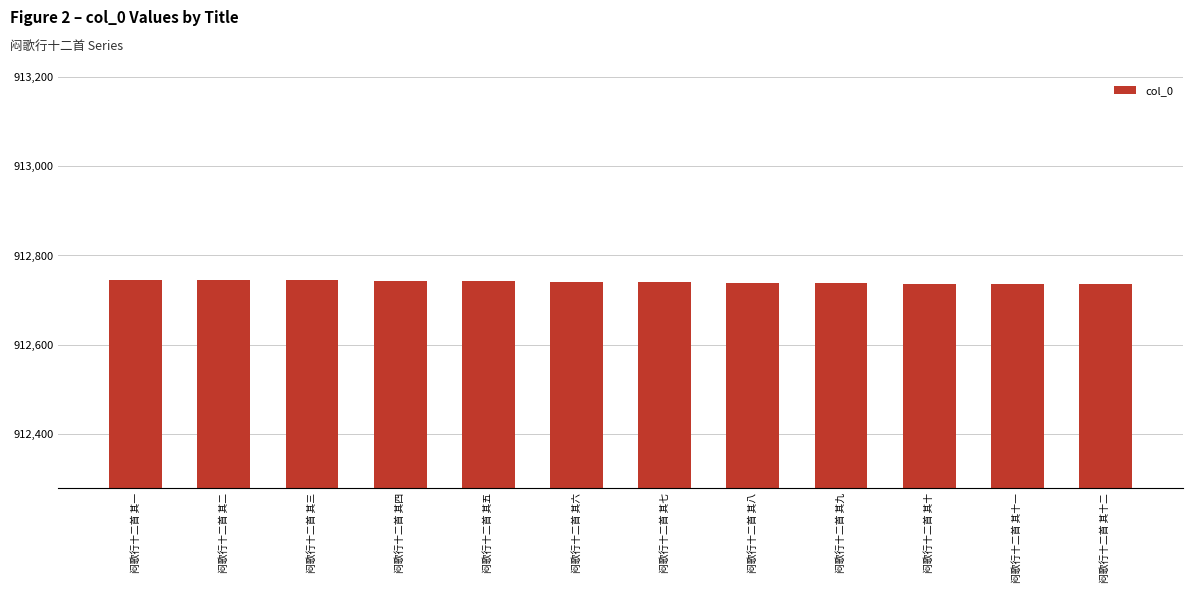

What is the ratio of the value at 闷歌行十二首 其九 to the value at 闷歌行十二首 其八?

1.0